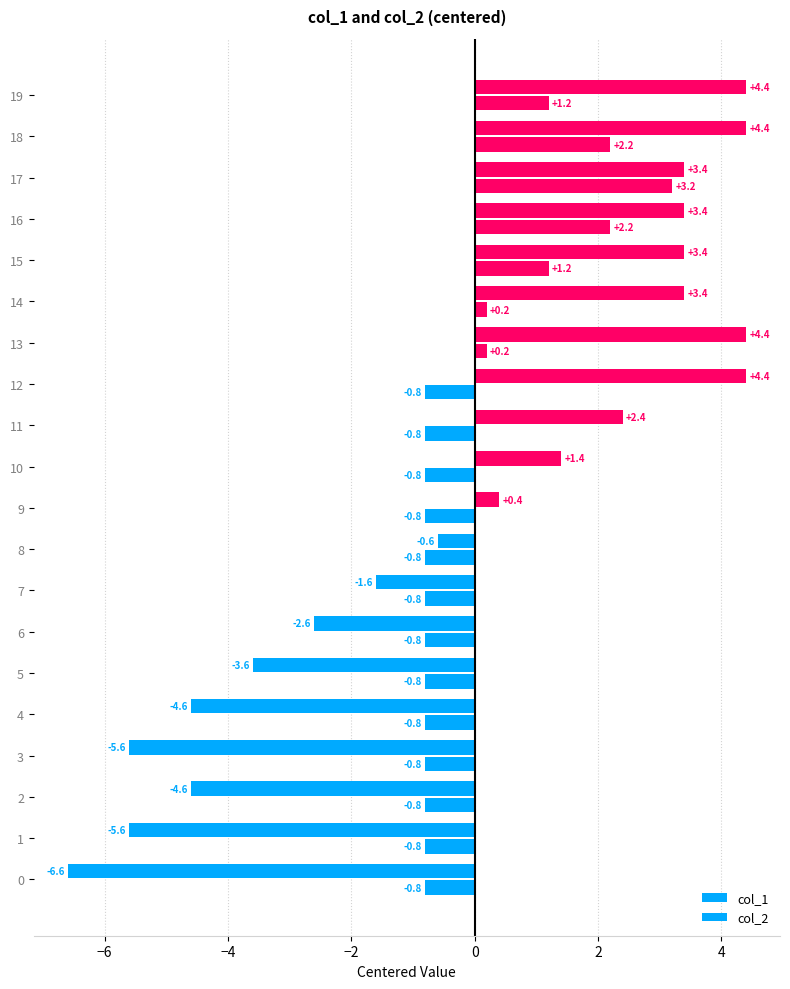

What is the minimum value shown in the chart?

-6.6